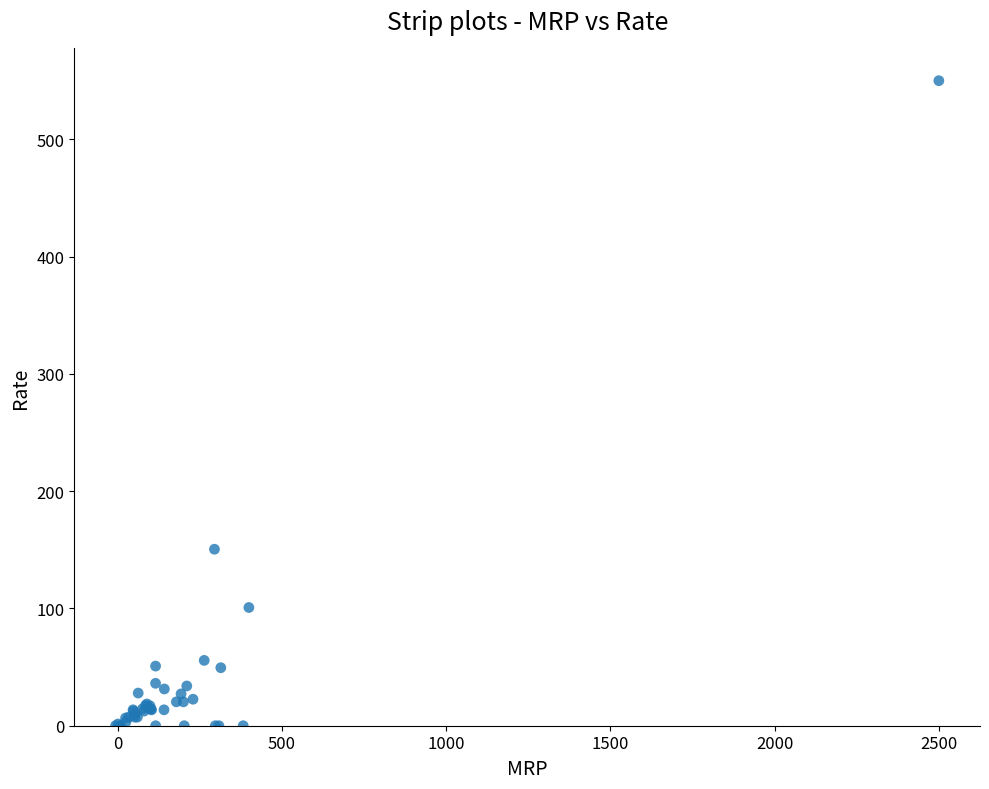

What Y value in the scatter plot is closest to 275?

150.5